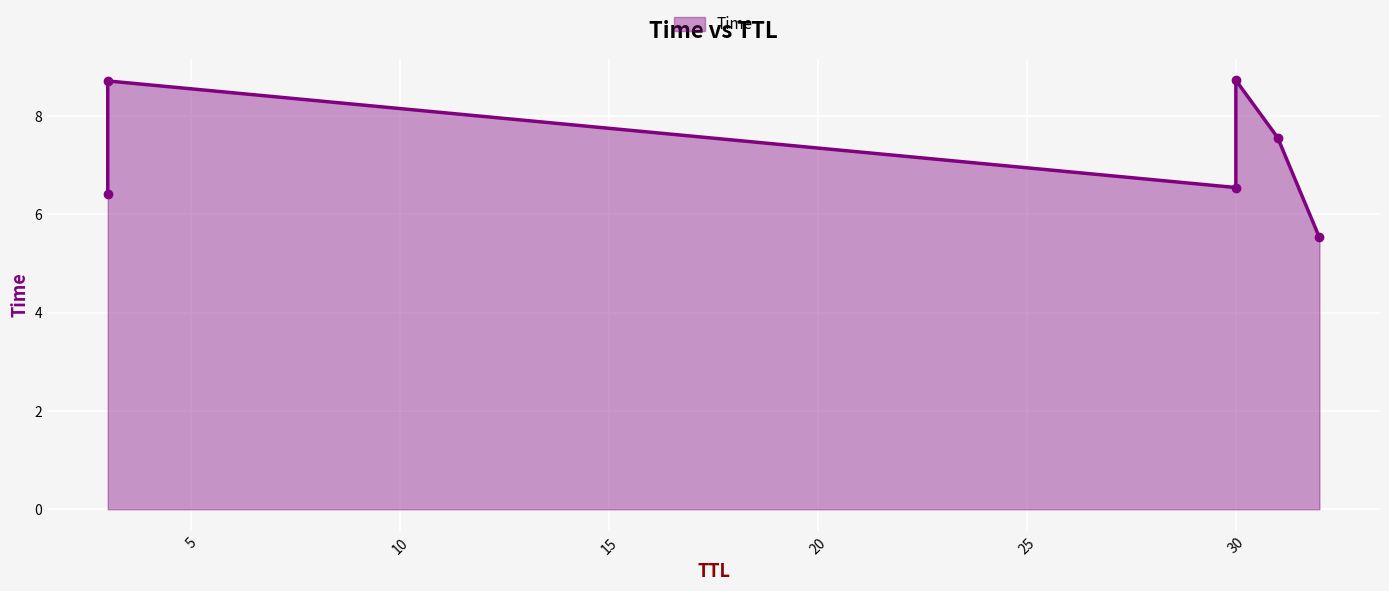

Count the values in the range 6 to 8.

3